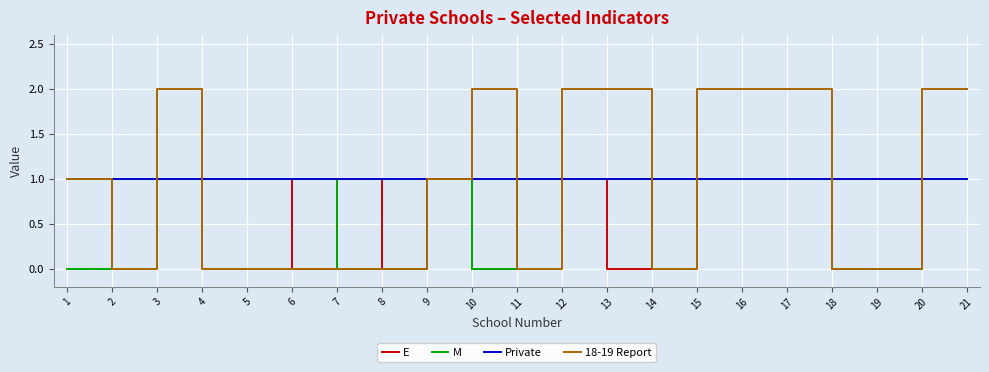

Rank the series by their average value, from highest to lowest.

Private, 18-19 Report, E, M